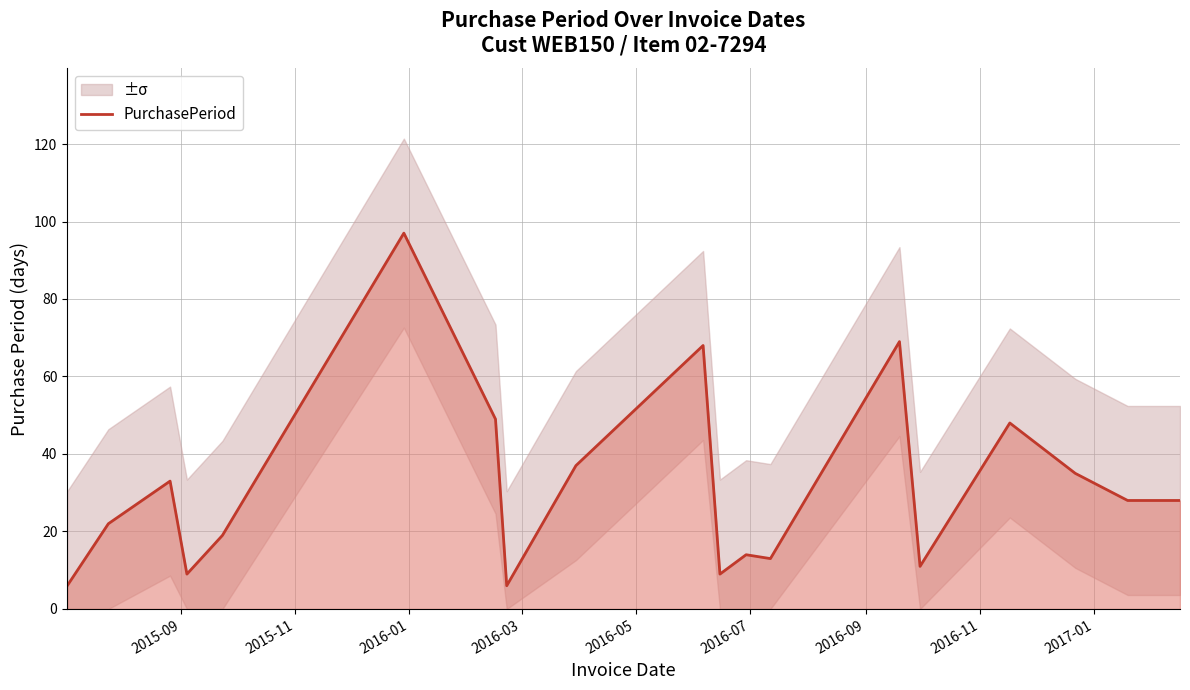

Reading left to right, extract all data points from this chart.

6	22	33	9	19	97	49	6	37	68	9	14	13	69	11	48	35	28	28